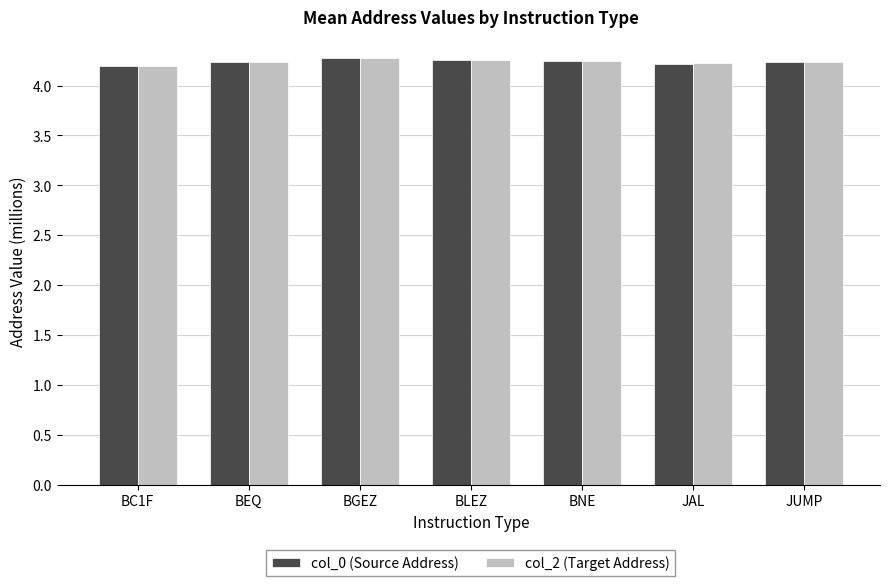

Count the number of data series in this chart.

2